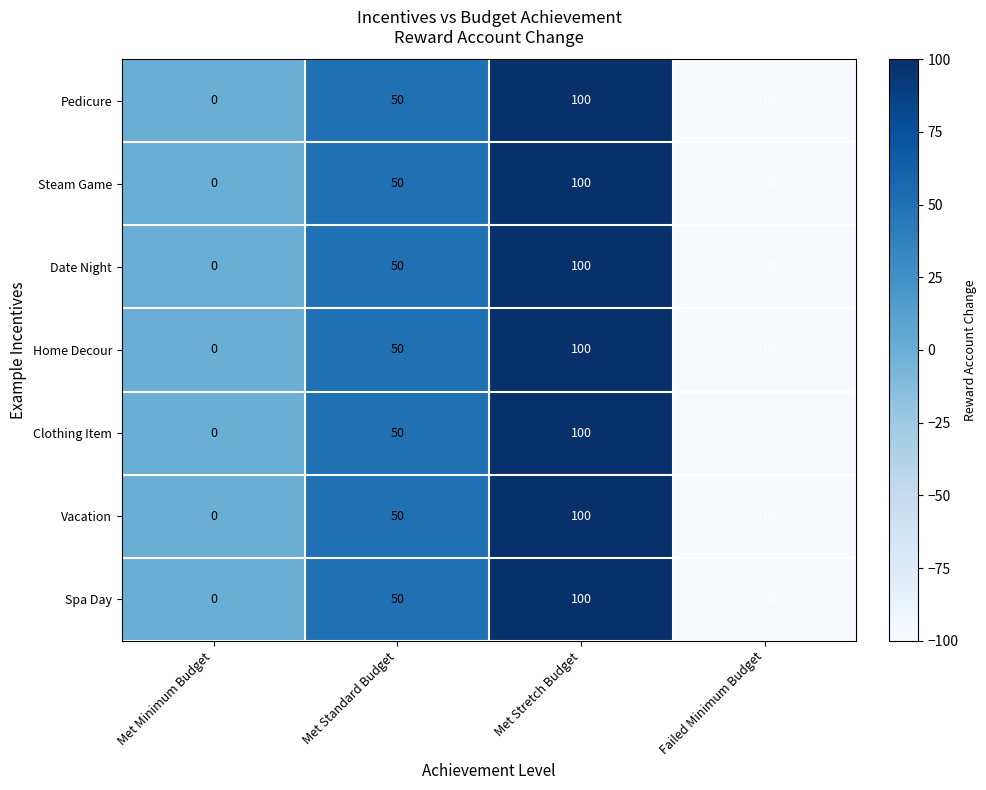

At how many categories does at least one series exceed 17?

2